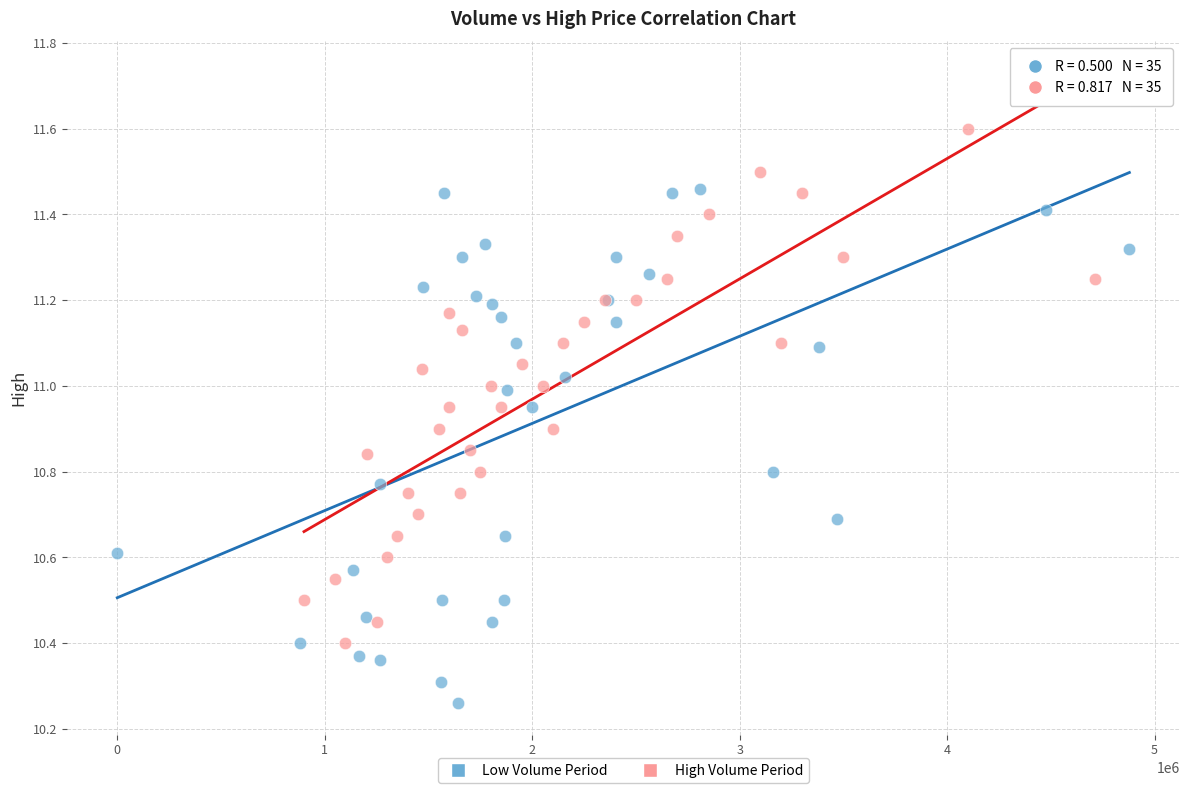

Which series contains the highest Y value?

High Volume Period